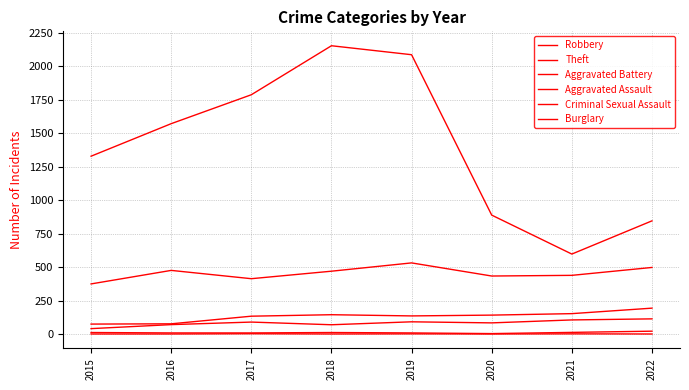

Is the value of Aggravated Assault at 2018 greater than the value of Robbery at 2015?

No